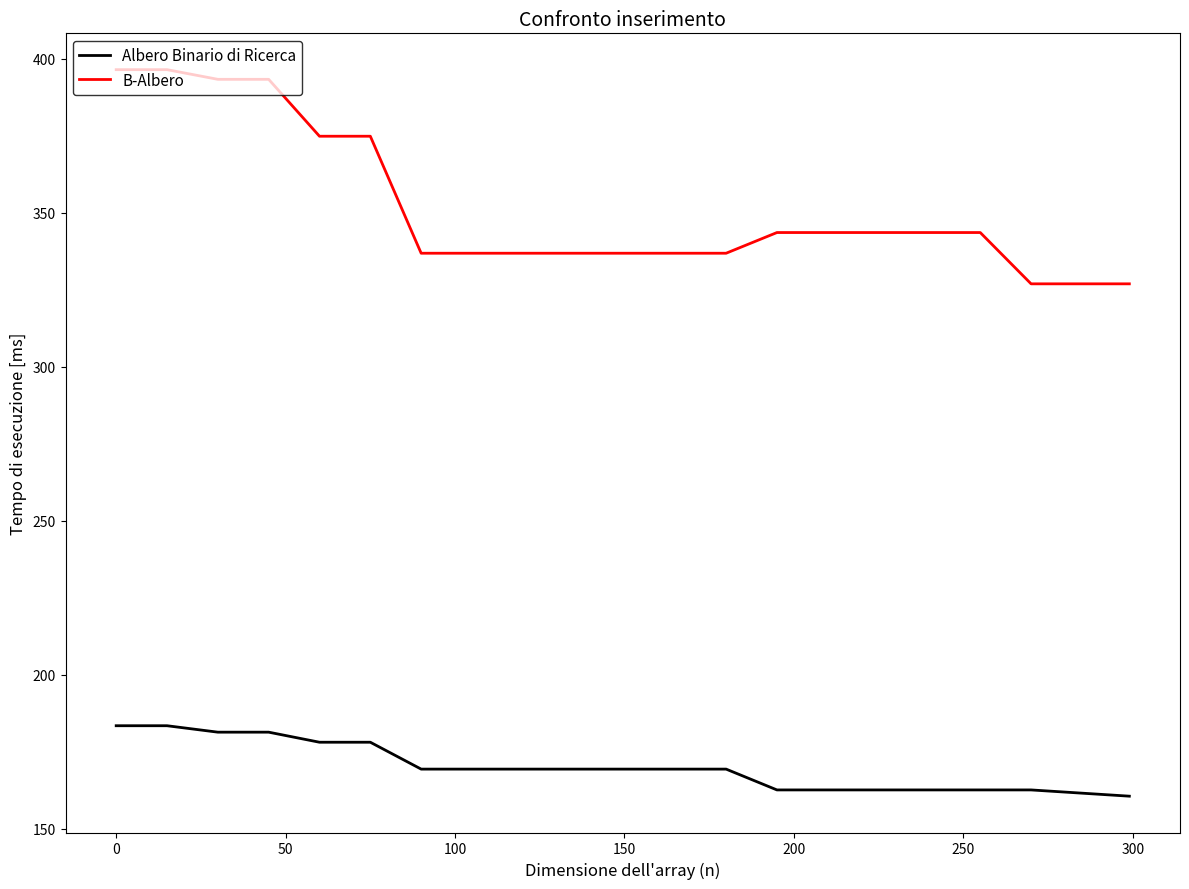

What are all the series names shown in the legend?

Albero Binario di Ricerca, B-Albero